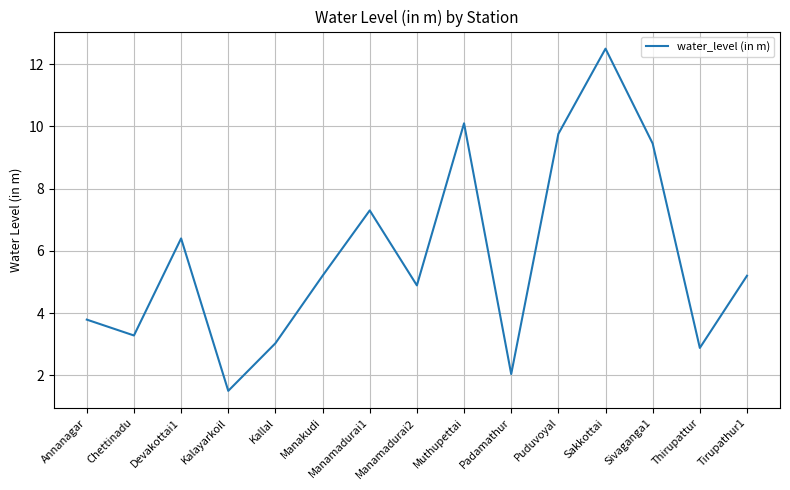

How many interior local peaks (higher than both neighbors) does the data have?

4